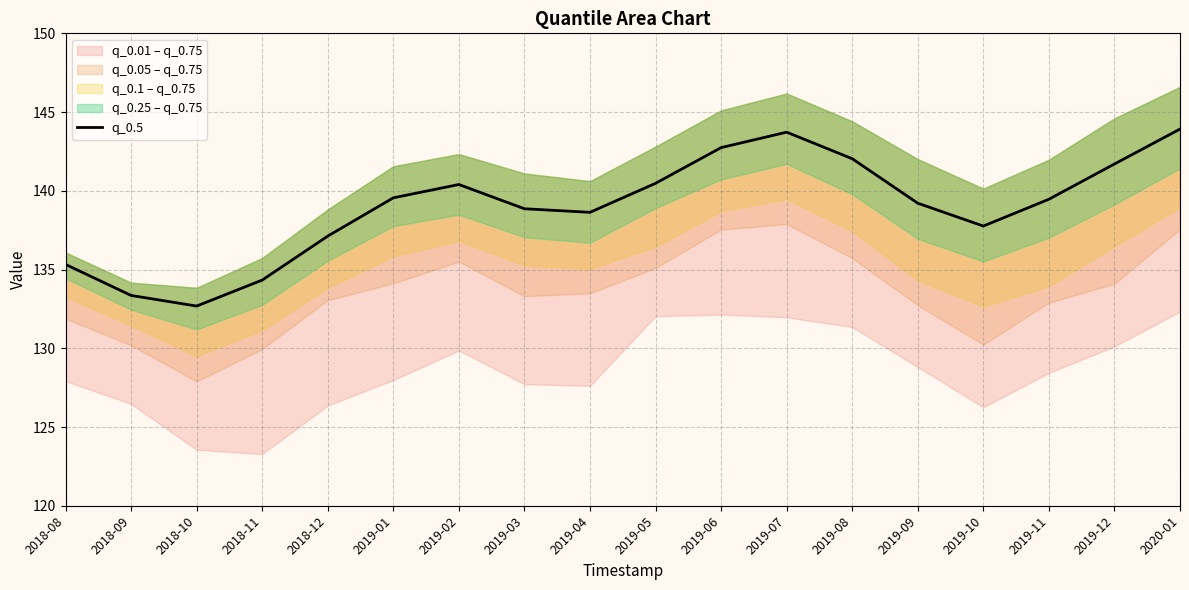

What is the change in value from 2018-11 to 2018-12?

+2.8